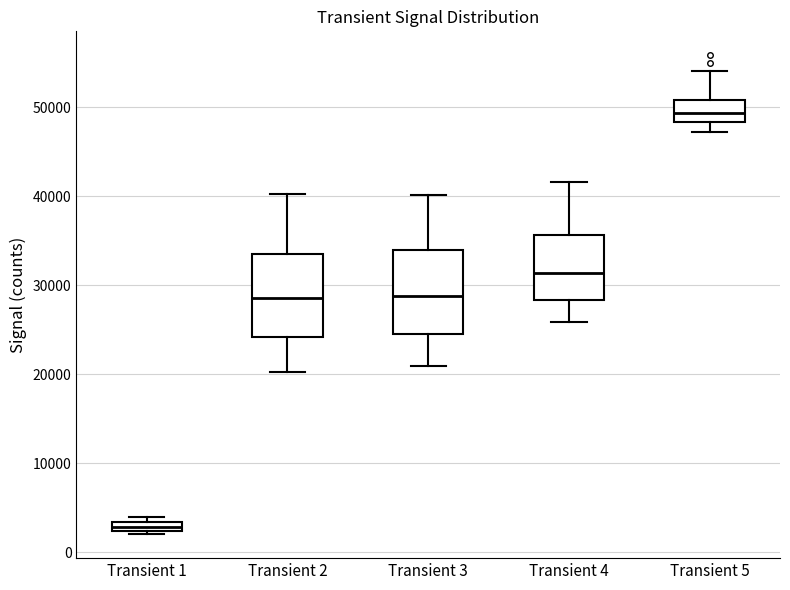

Which box's median line is the lowest?

Transient 1